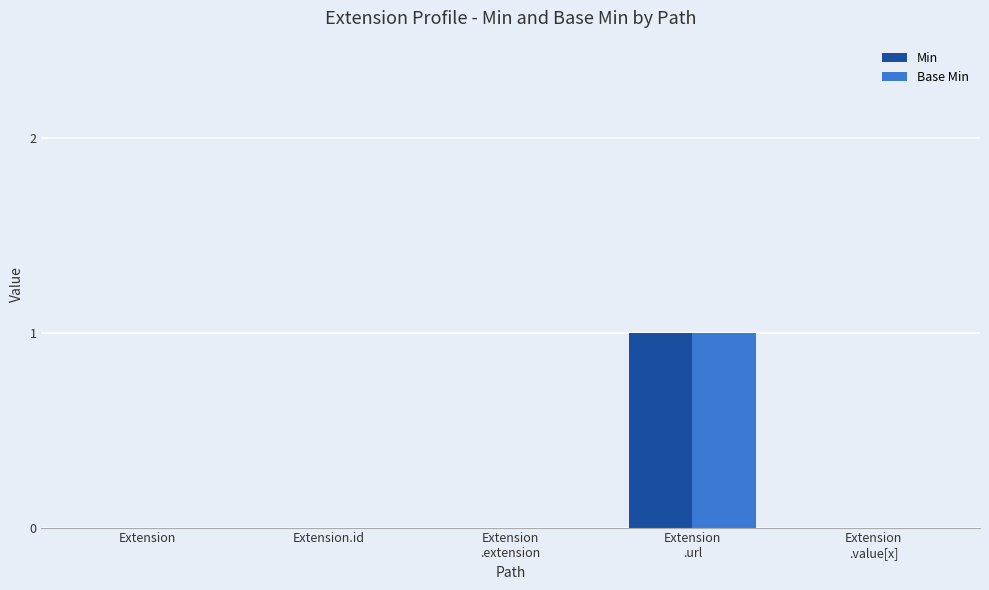

Reading left to right, extract all data points from this chart.

Min: 0	0	0	1	0
Base Min: 0	0	0	1	0